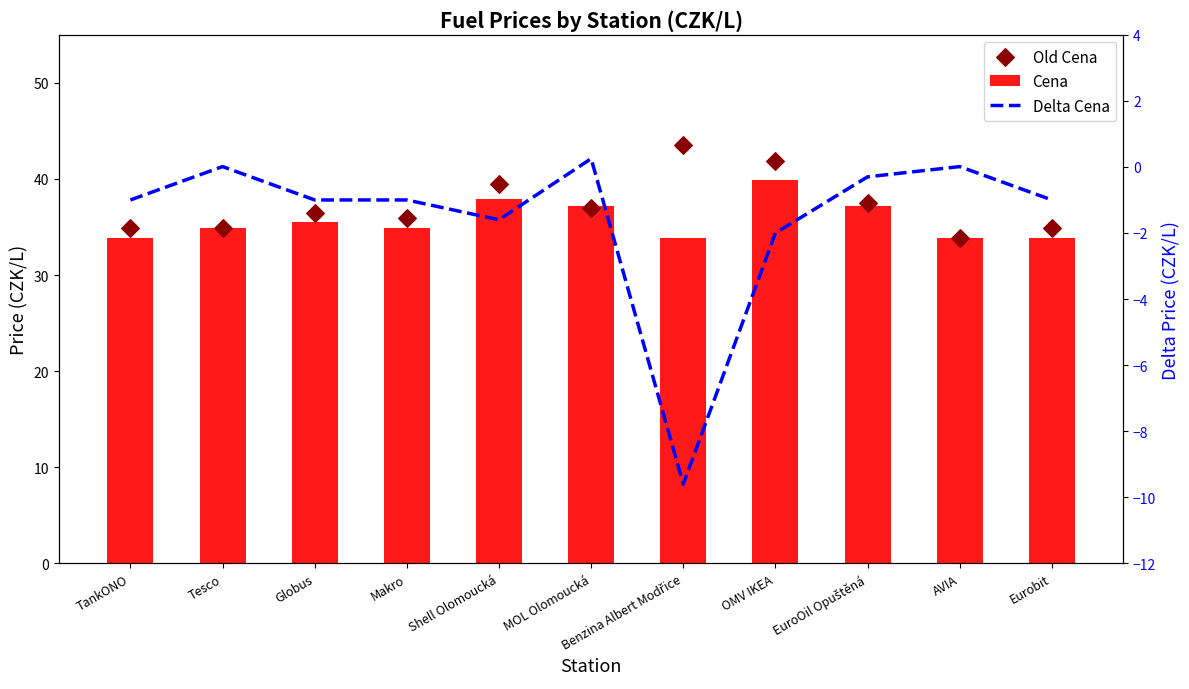

At how many categories does at least one series exceed 34?

10